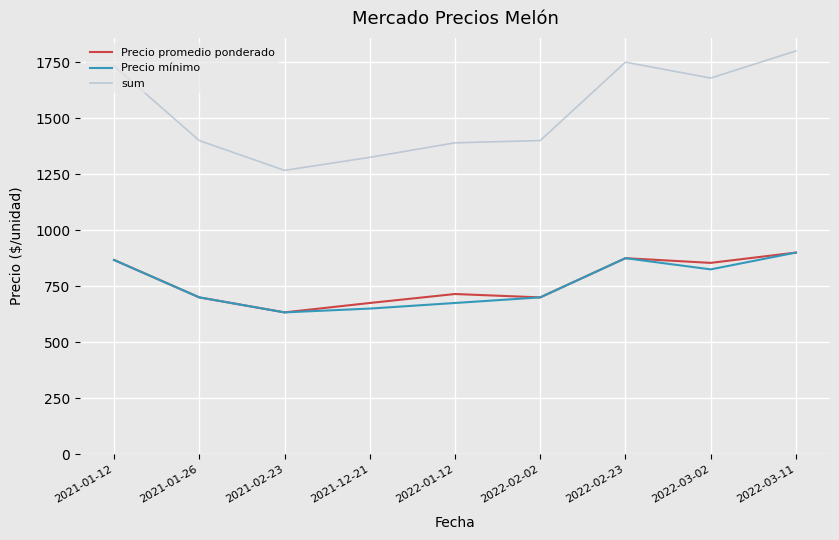

The value of sum at 2021-12-21 is 2102. True or false?

False